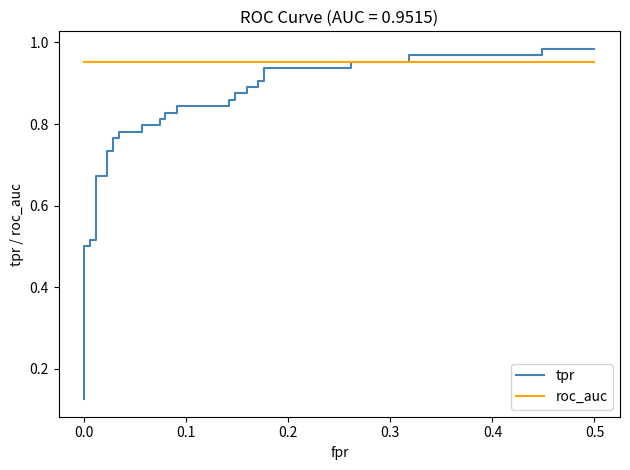

True or false: tpr and roc_auc intersect in this chart.

True